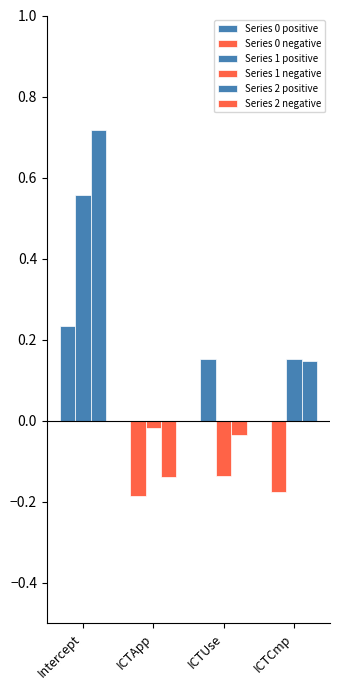

How many data points does each series have?

4